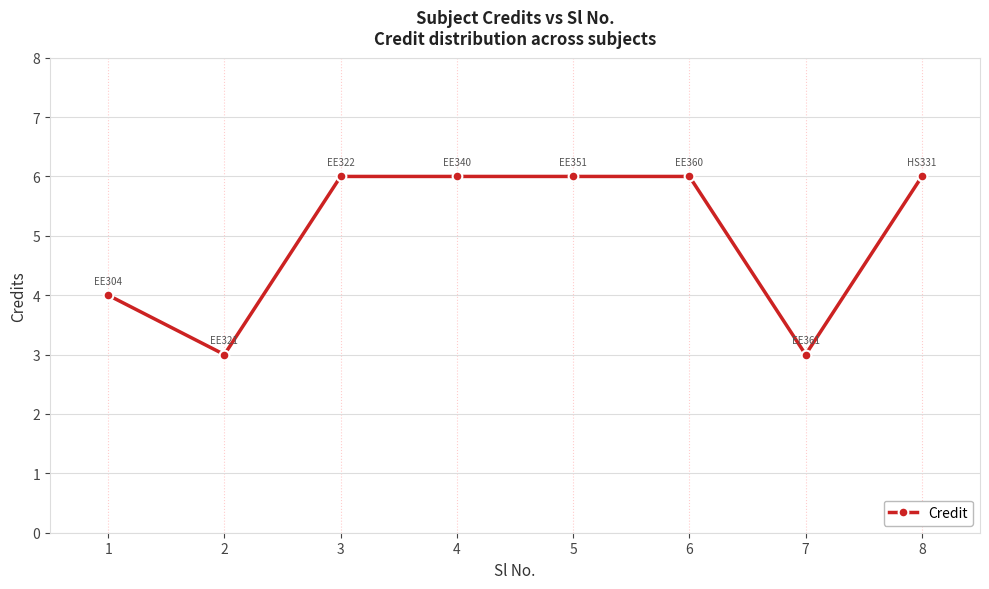

What is the average value?

5